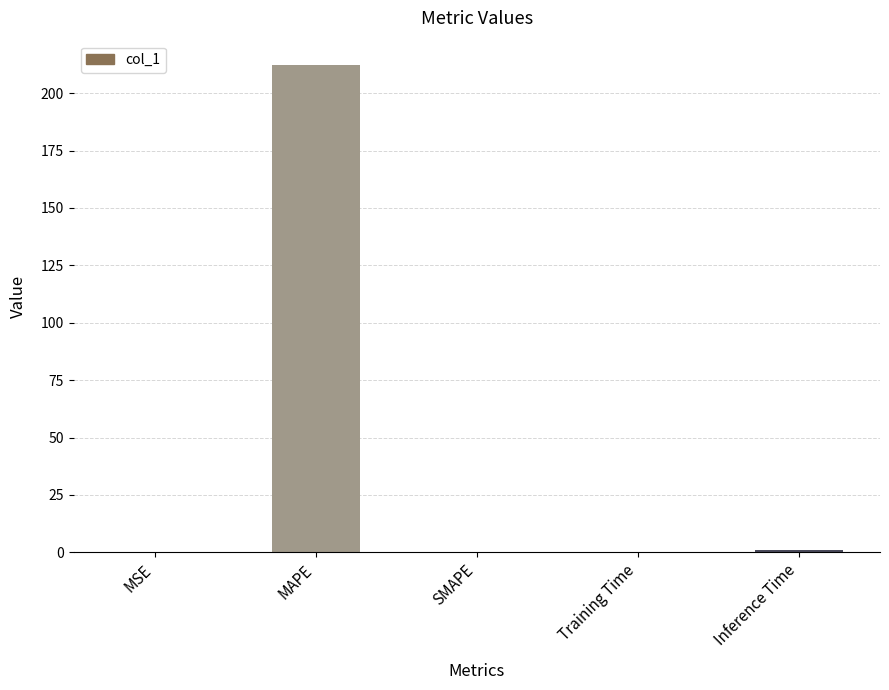

Is it true that the value at MAPE is 212.2?

True